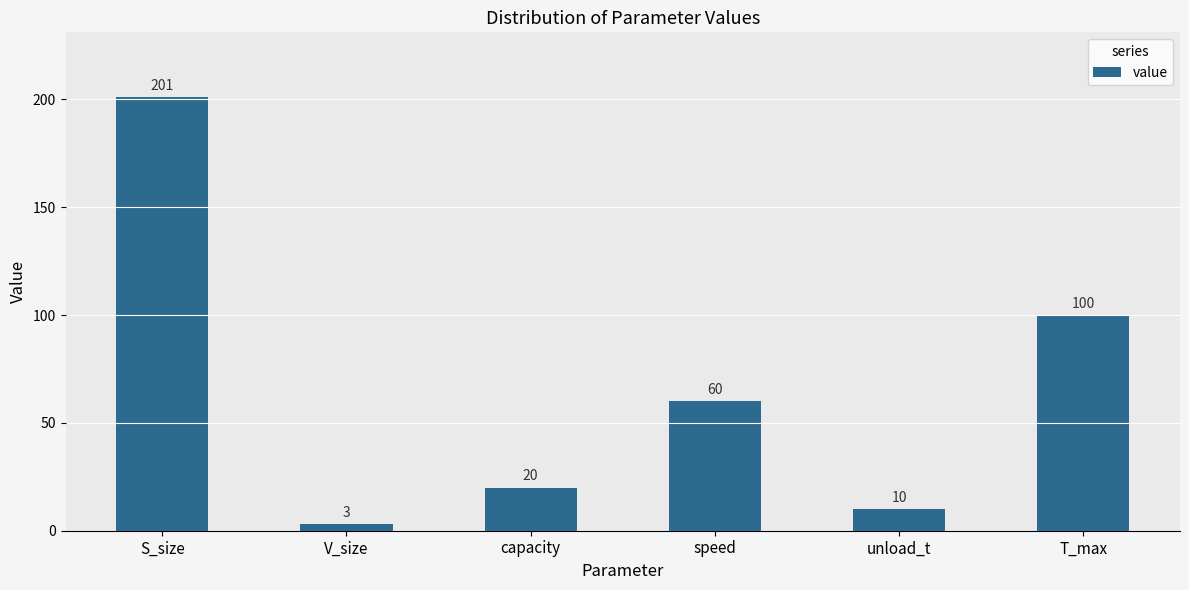

The chart shows a value of 32 at capacity. True or false?

False